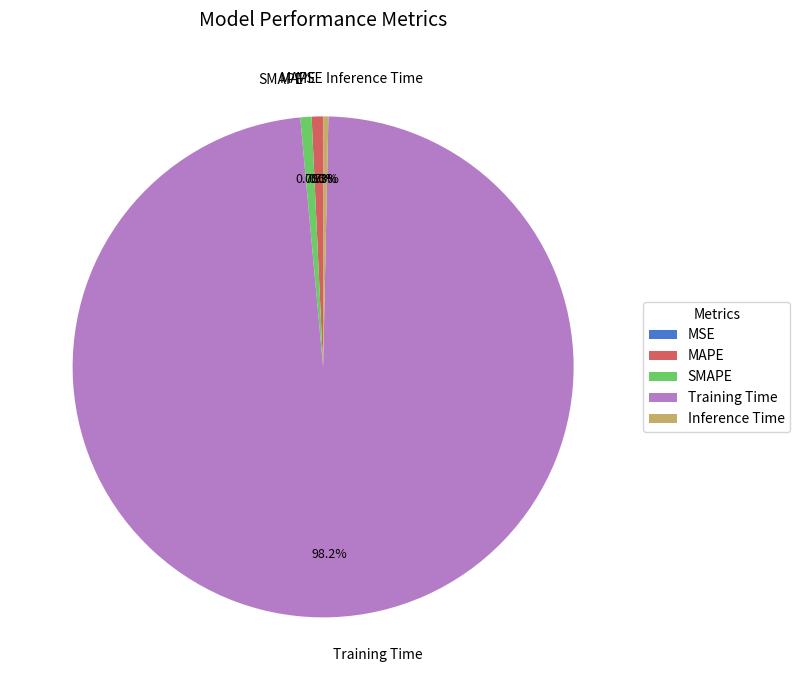

How much of the chart is everything except MAPE?

99.3%